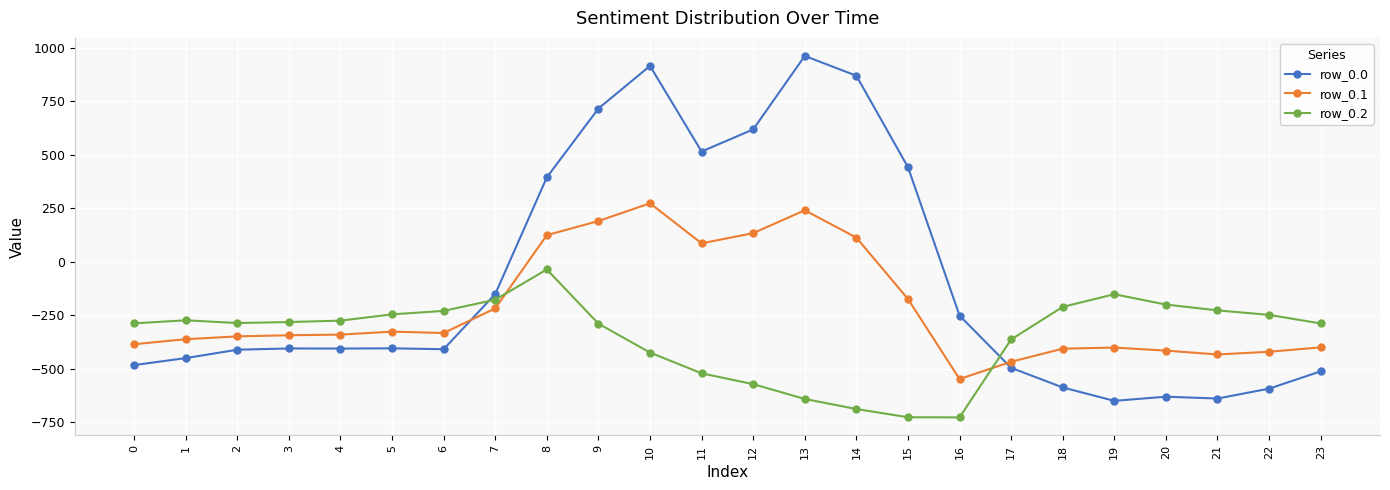

Which category has the lowest value in the row_0.1 series?

16